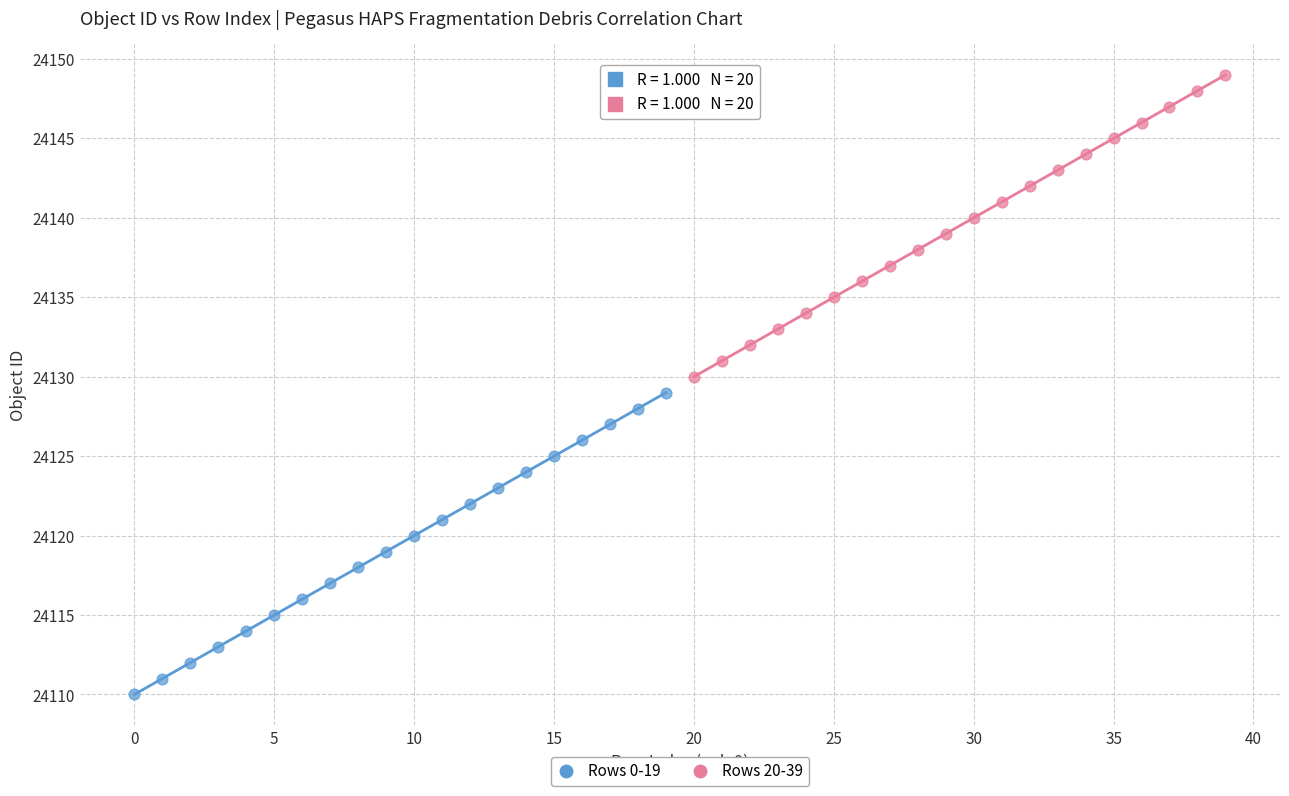

Which series contains the highest Y value?

Rows 20-39